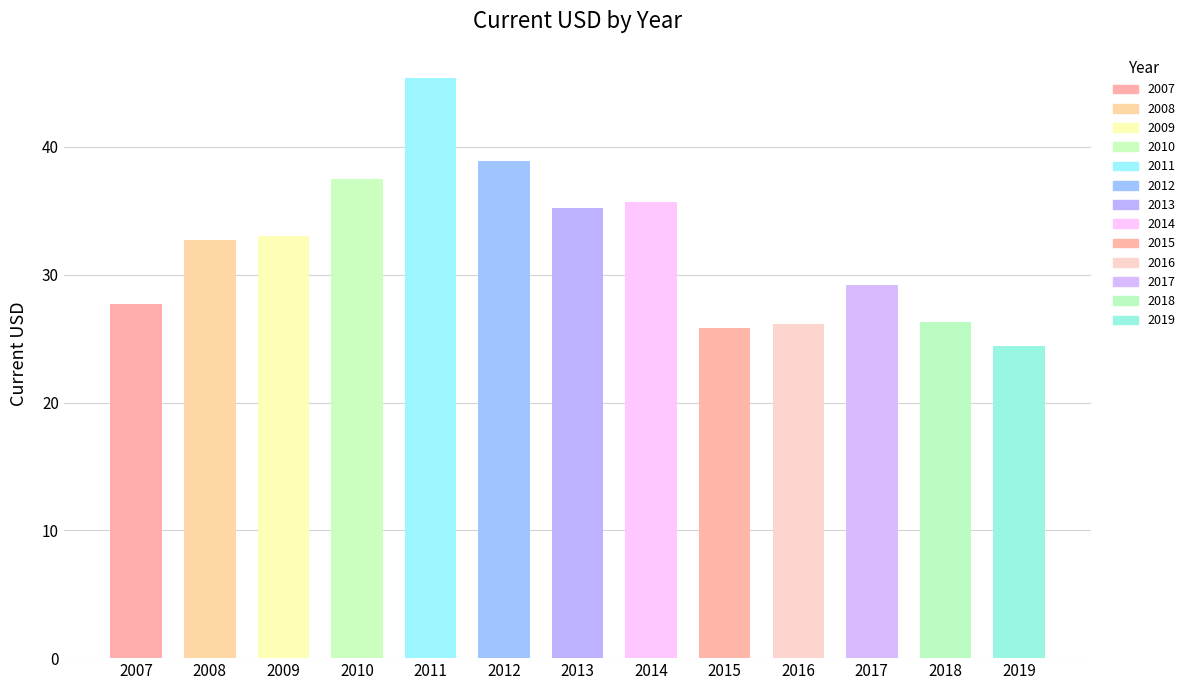

True or false: the data shows 29.2 at 2017.

True